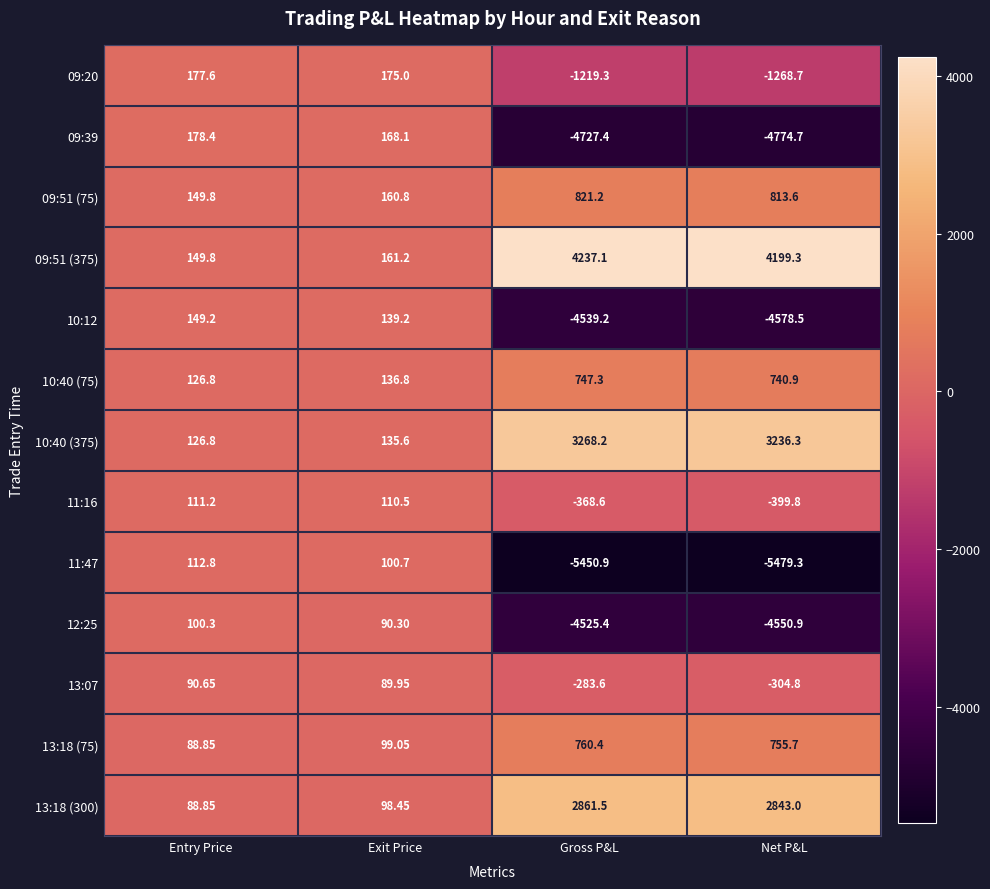

How many values in 13:07 are above zero?

2